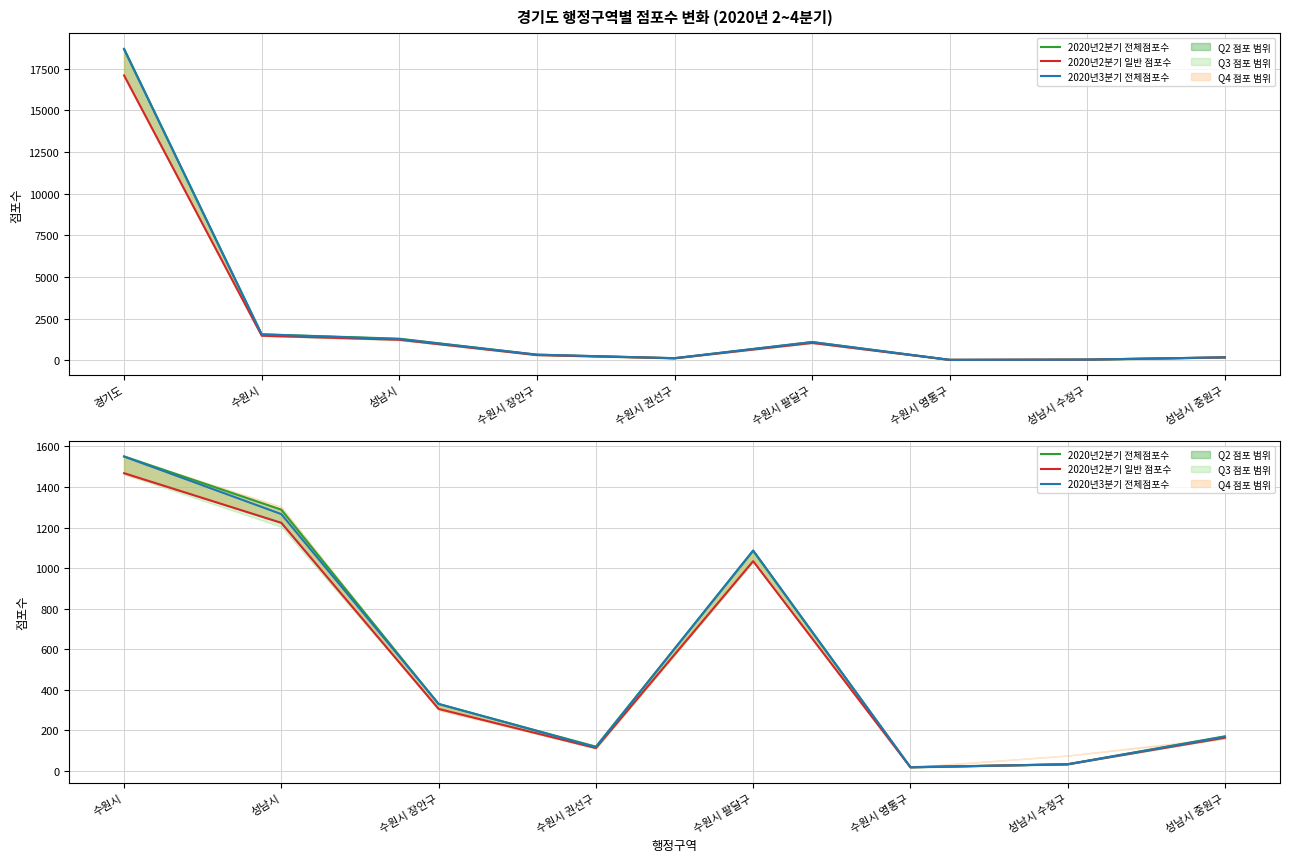

At which category is the sum across all series the highest?

수원시